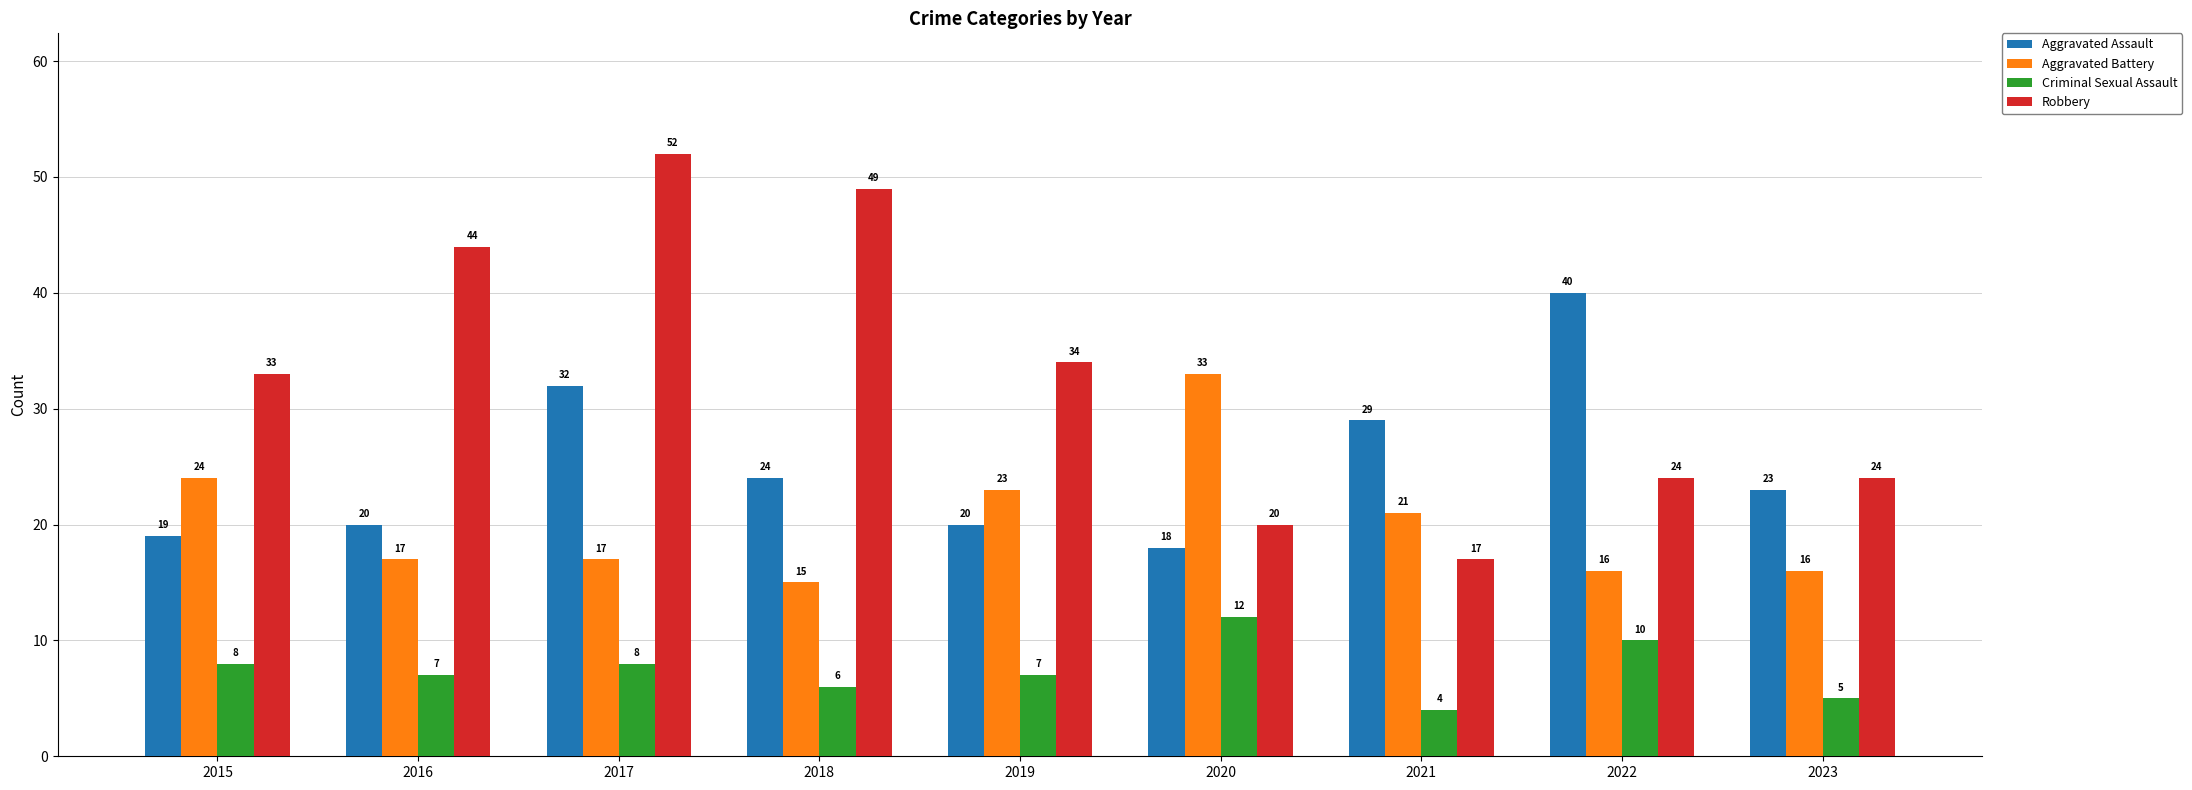

What is the spread (max minus min) of values at 2016?

37